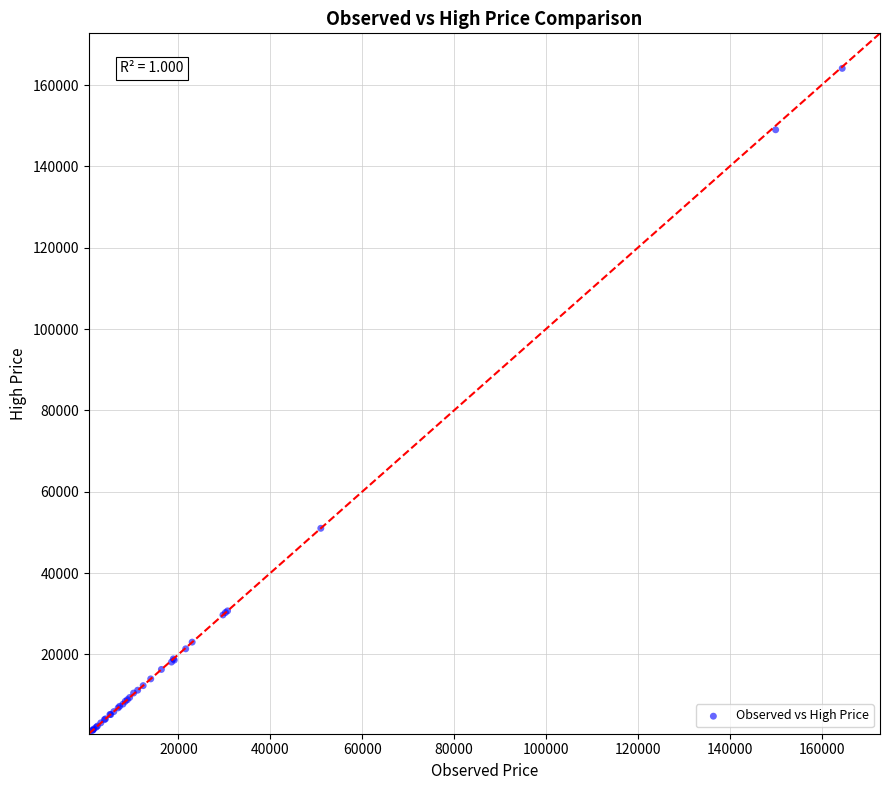

What Y value in the scatter plot is closest to 82325?

51010